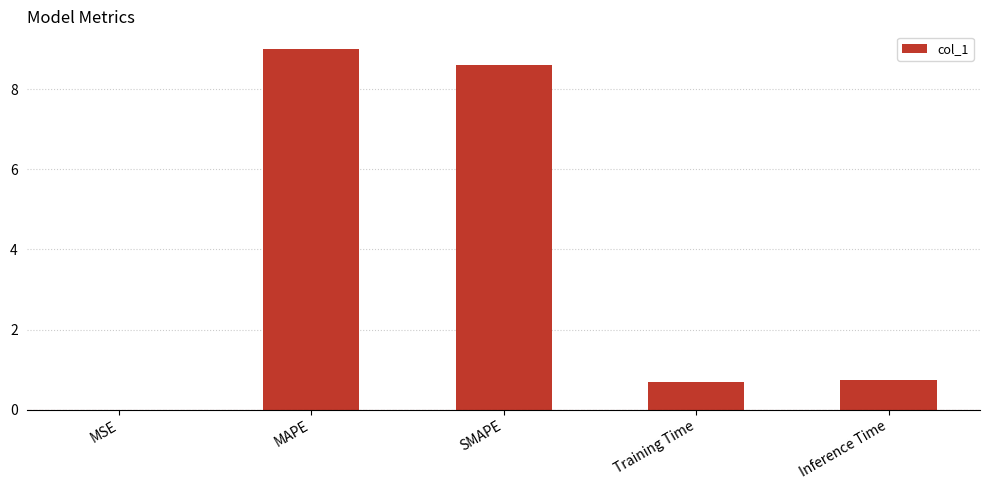

The chart shows a value of 0.0 at MSE. True or false?

True